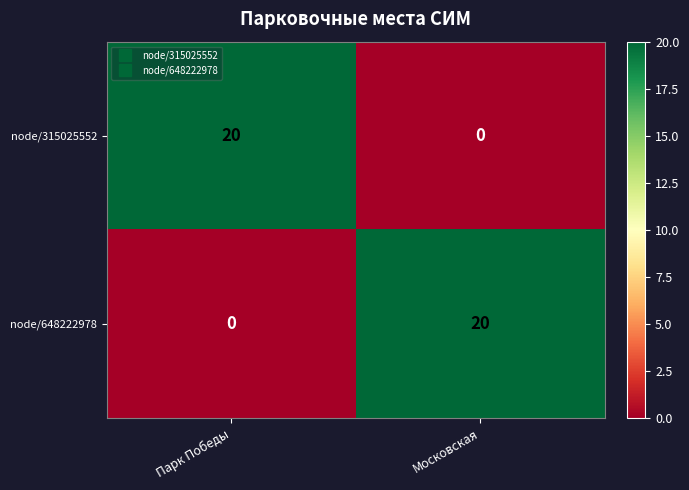

What is the average value of the node/648222978 series?

10